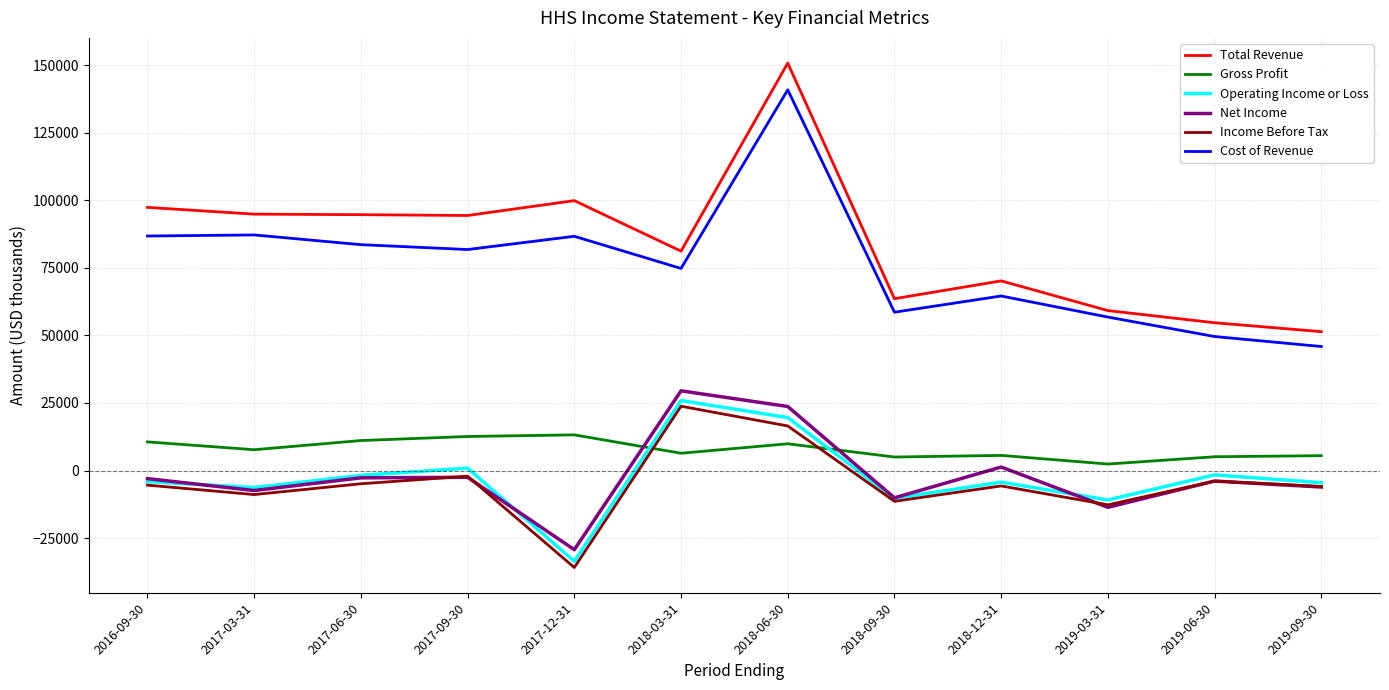

The value of Gross Profit at 2017-06-30 is 11100. True or false?

True